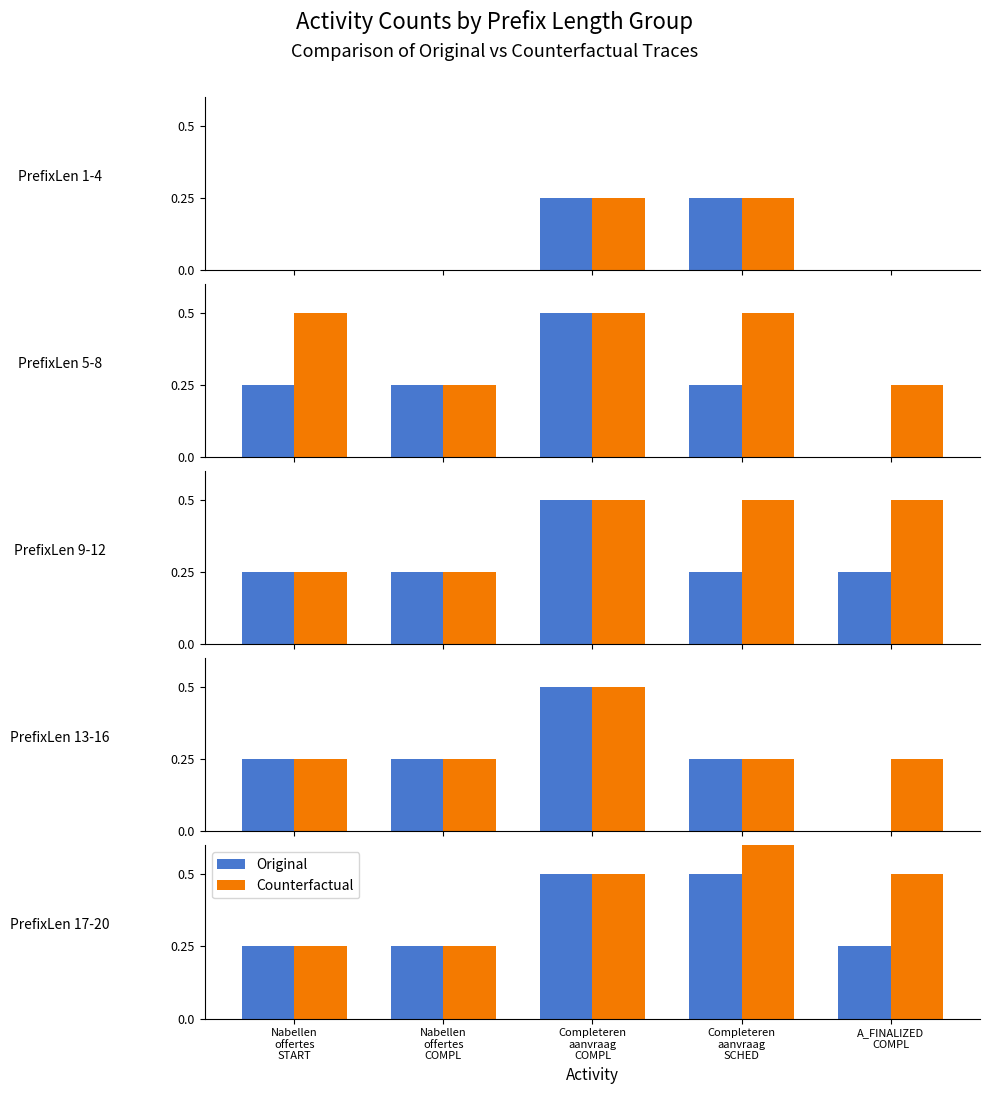

At which label is Counterfactual closest to 0?

Nabellen
offertes
START